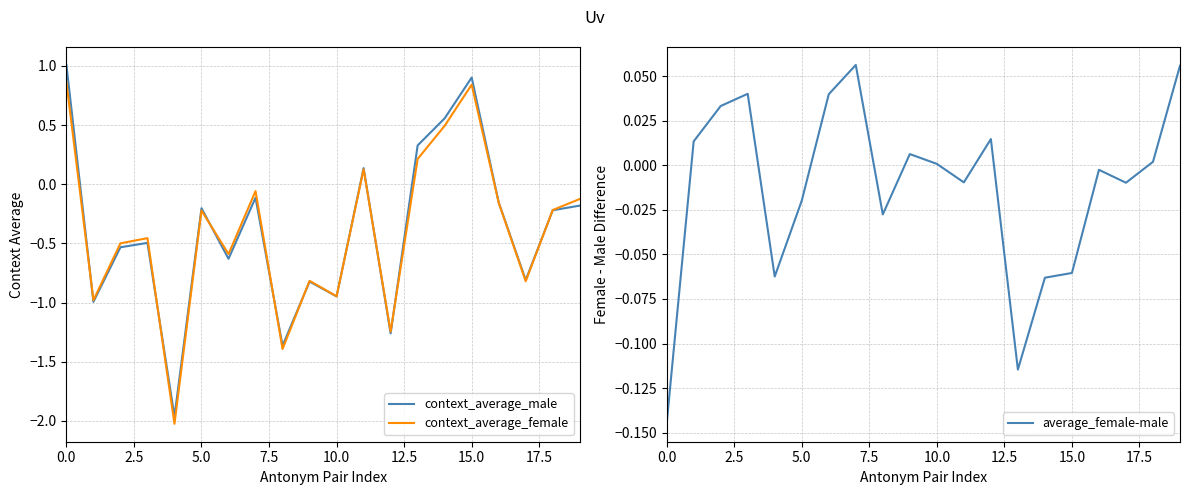

What is the spread (max minus min) of values at 7.5?

0.5